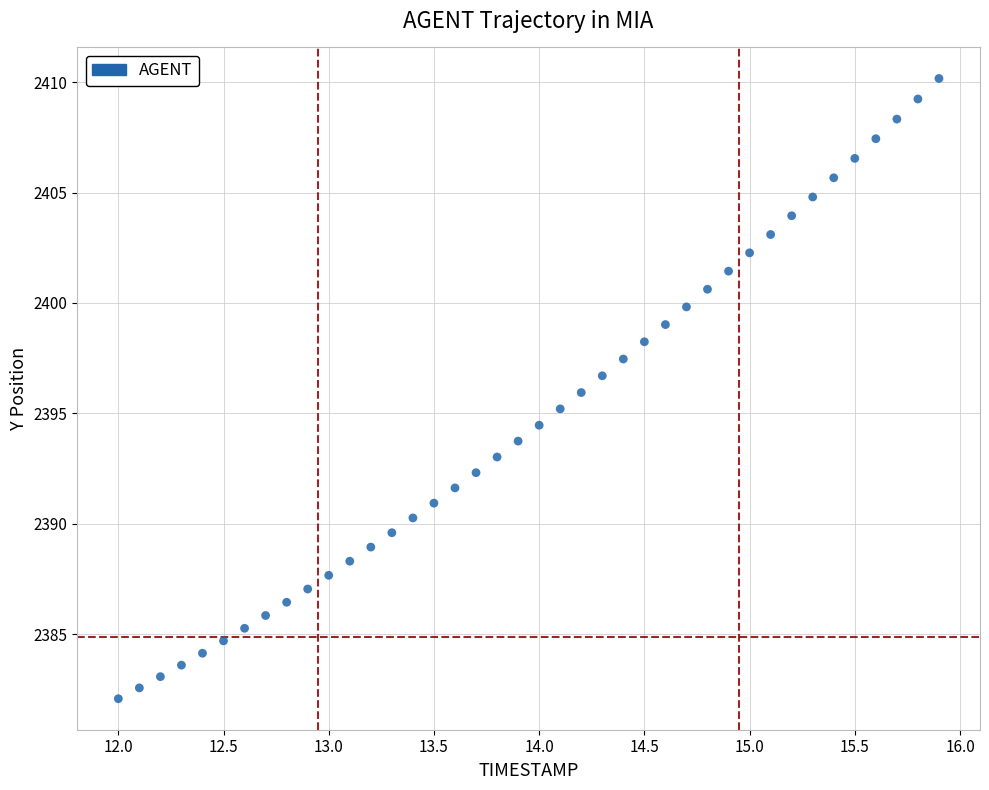

What is the range of Y values (max minus min)?

28.1